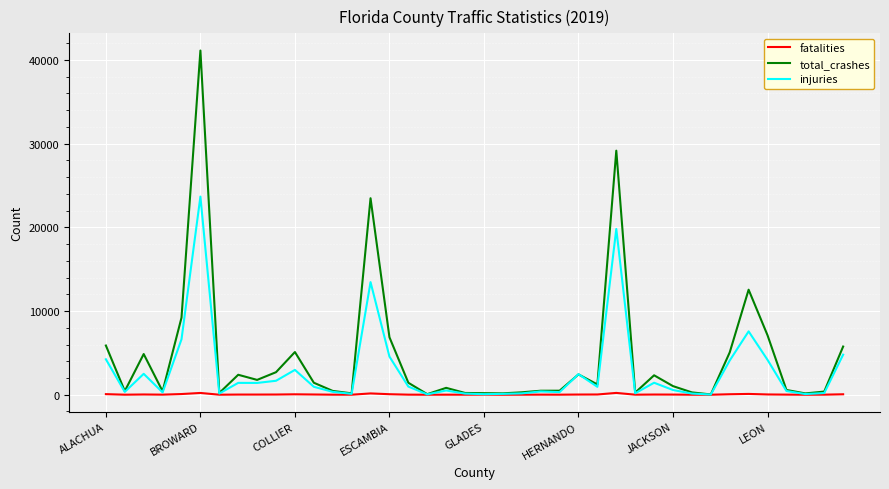

What are all the series names shown in the legend?

fatalities, total_crashes, injuries